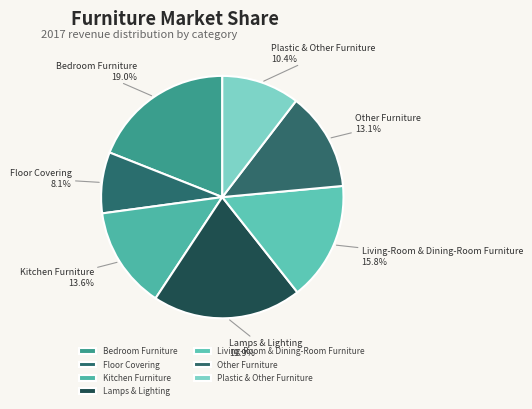

How many slices are in this pie chart?

7